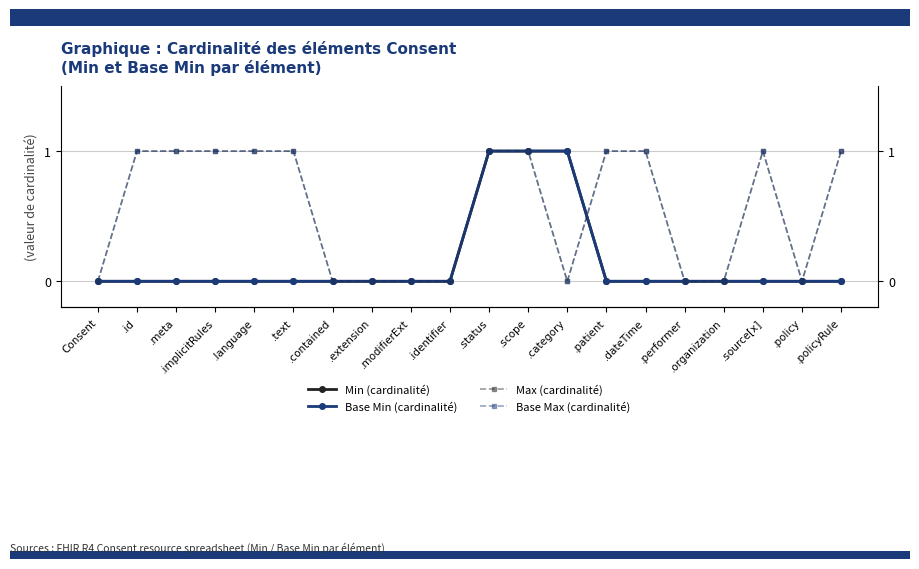

Is it true that Min (cardinalité) equals 0 at .patient?

True